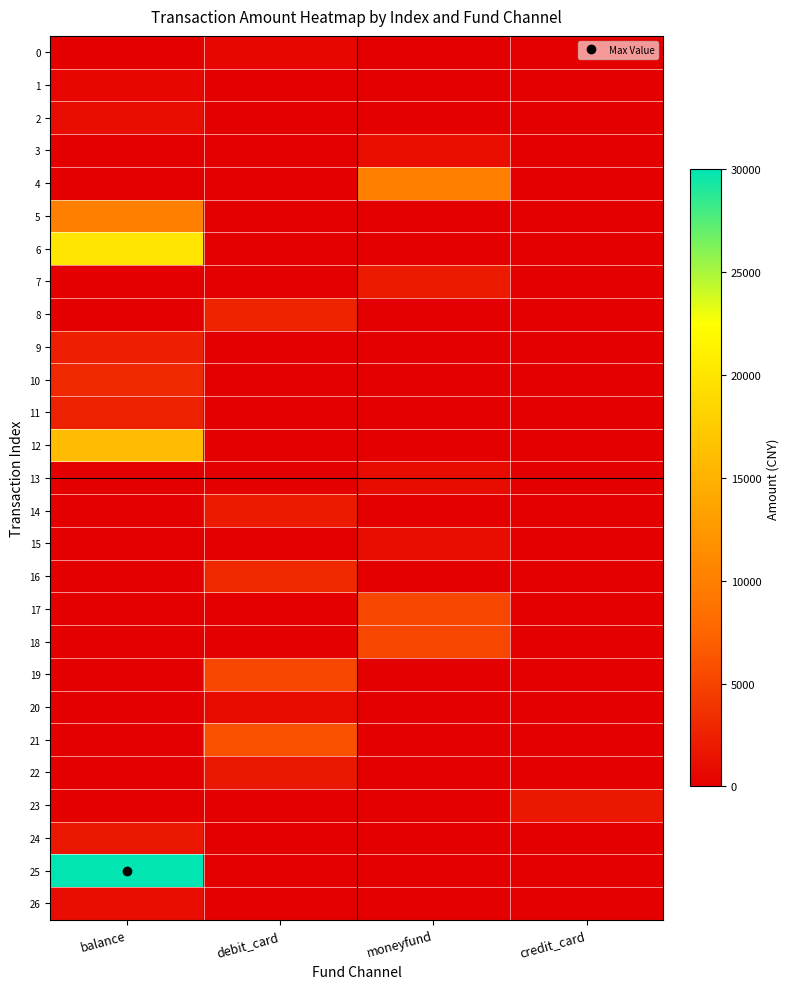

What is the difference between the highest and lowest values at debit_card?

6000.0